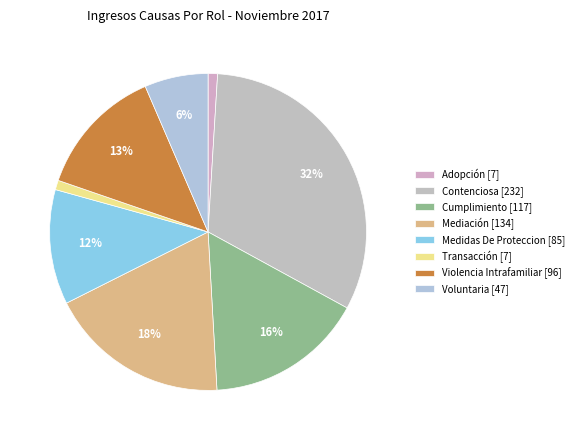

Which slice is the largest?

Contenciosa